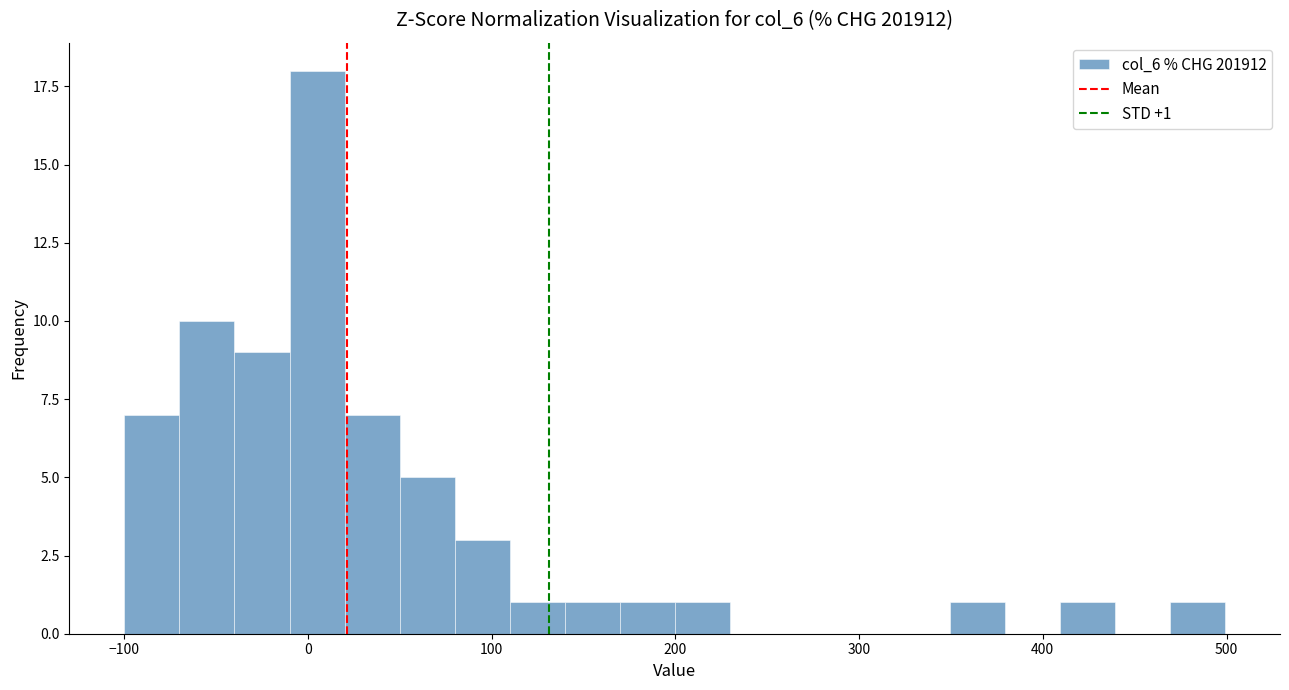

Read against the x-axis, roughly where is the centre of the tallest bar?

0